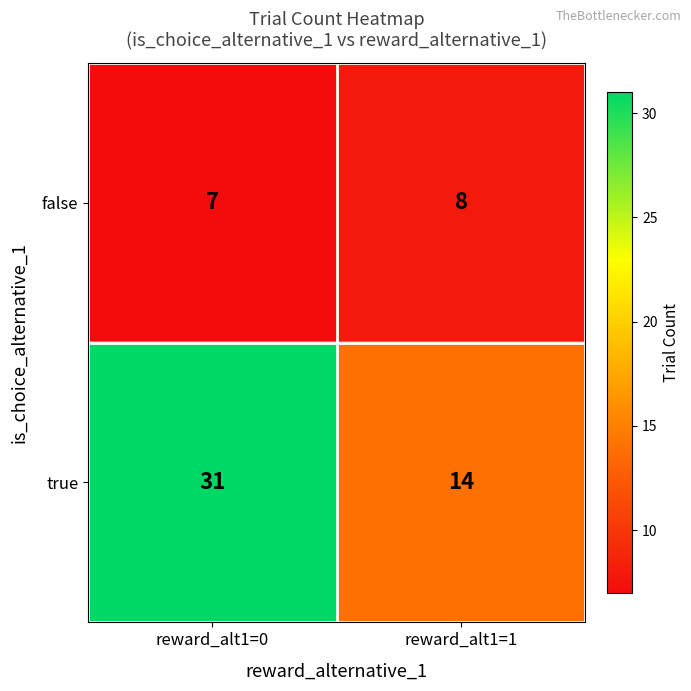

Read the false value at reward_alt1=0.

7